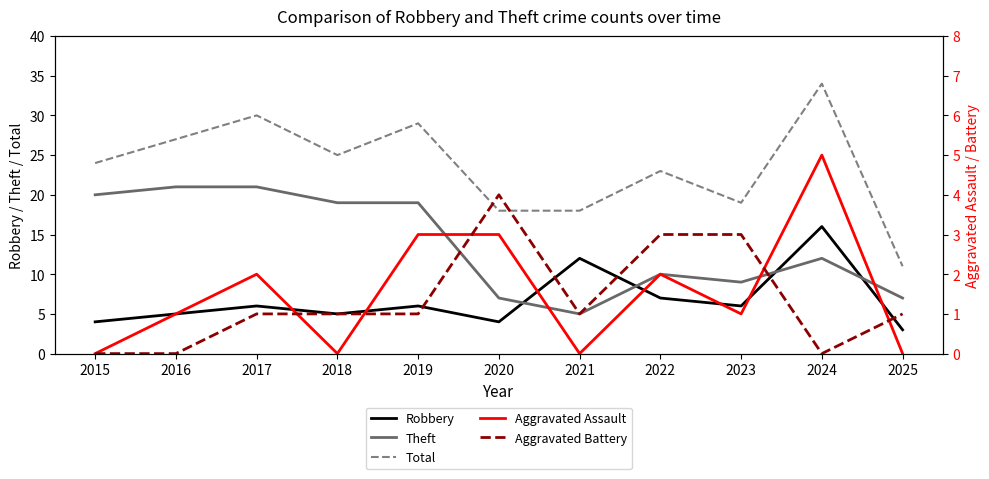

At which category does Theft reach its first local peak?

2022